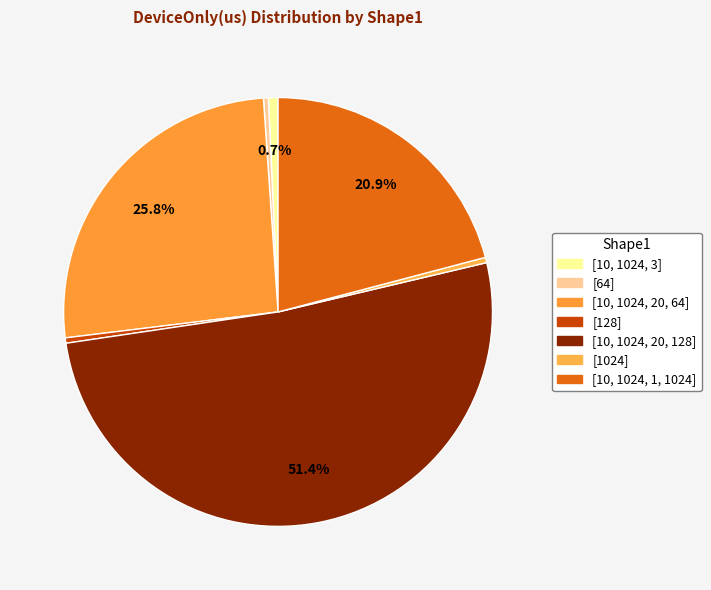

How many slices are in this pie chart?

7